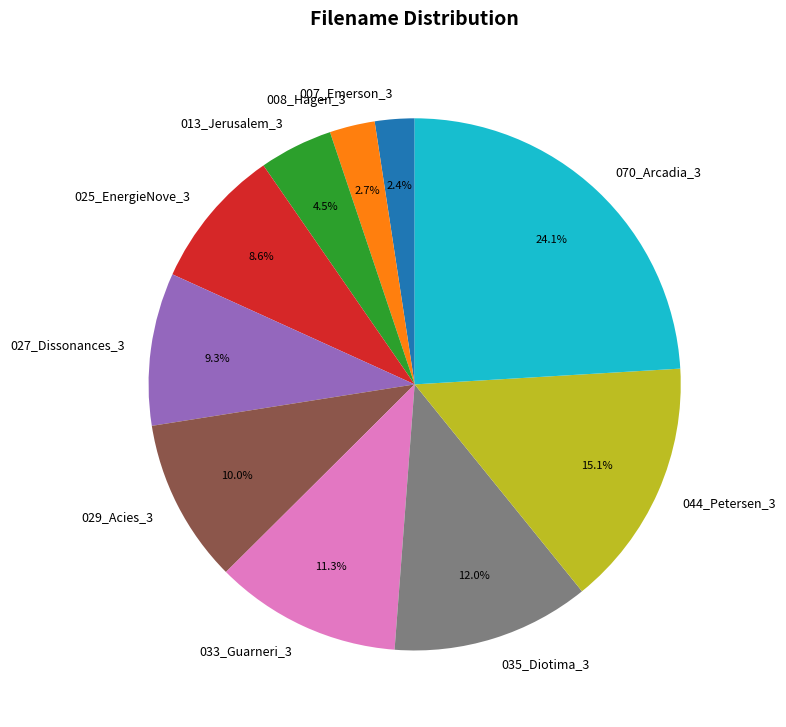

Is there any slice that represents more than half of the pie?

No